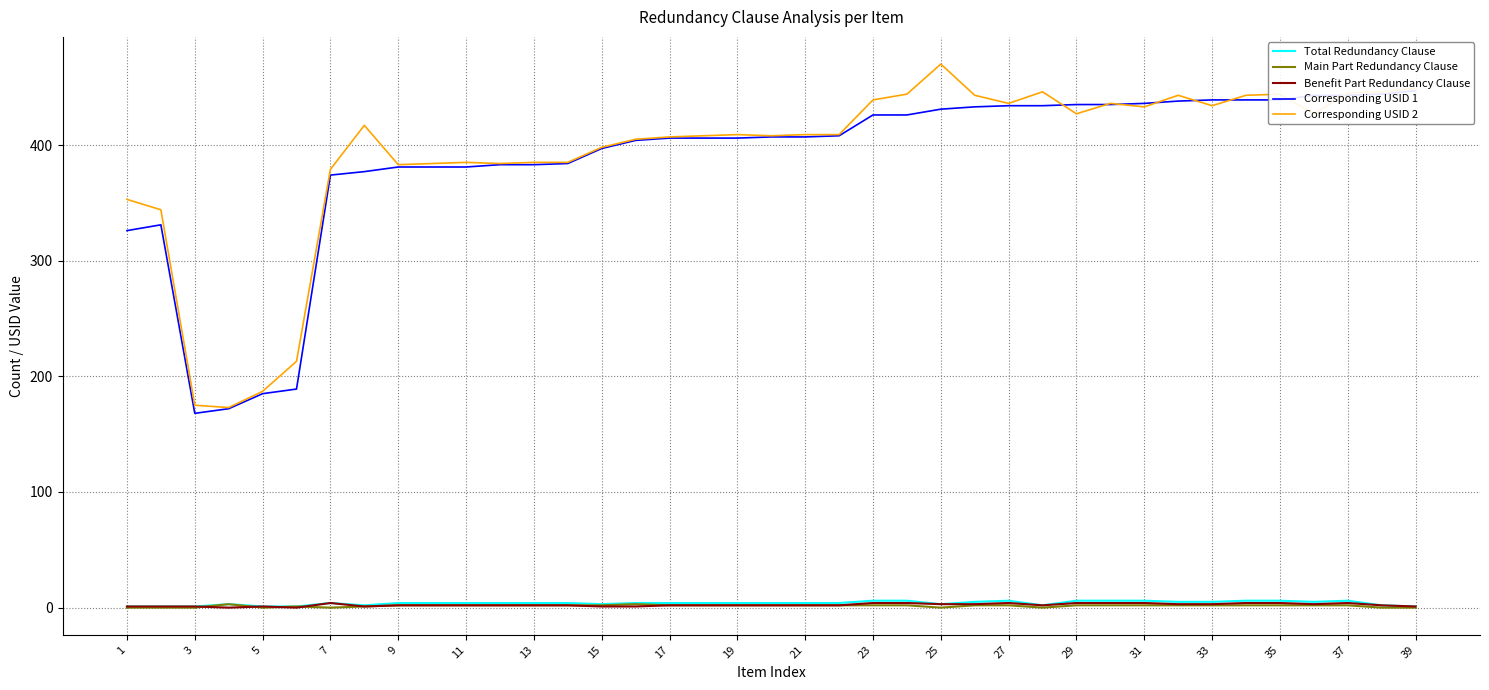

The Main Part Redundancy Clause series shows 2 at 15. True or false?

True